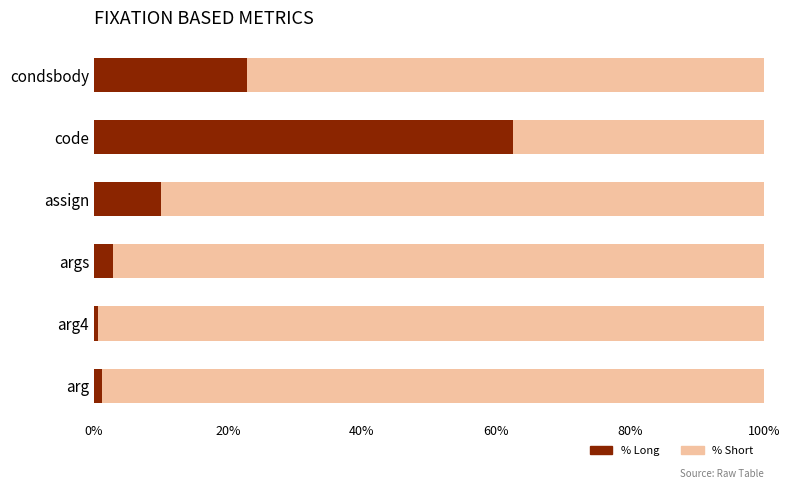

What is the maximum value for % Long?

62.6